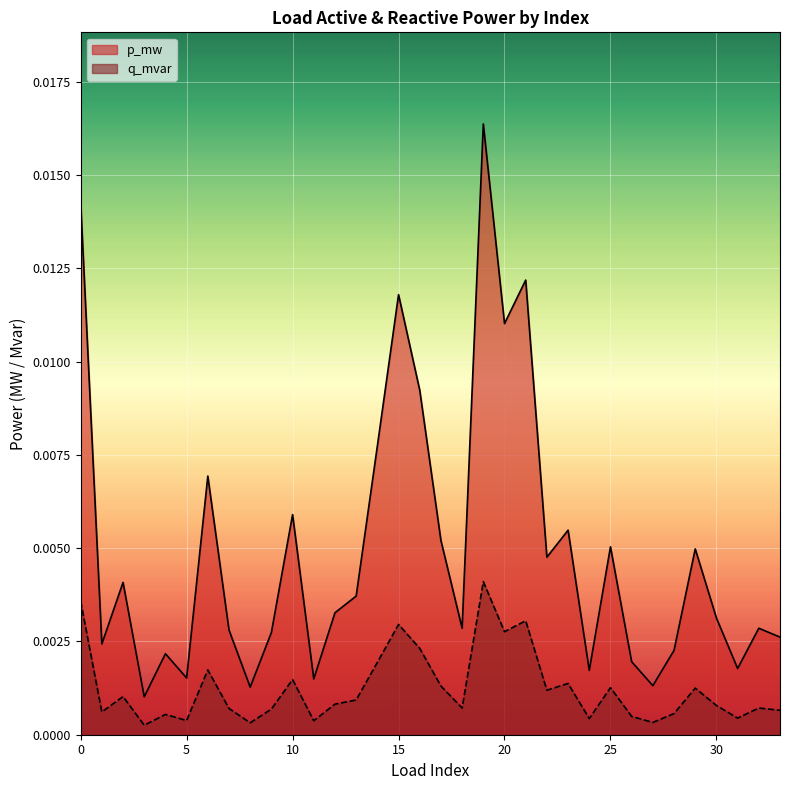

True or false: p_mw and q_mvar intersect in this chart.

False